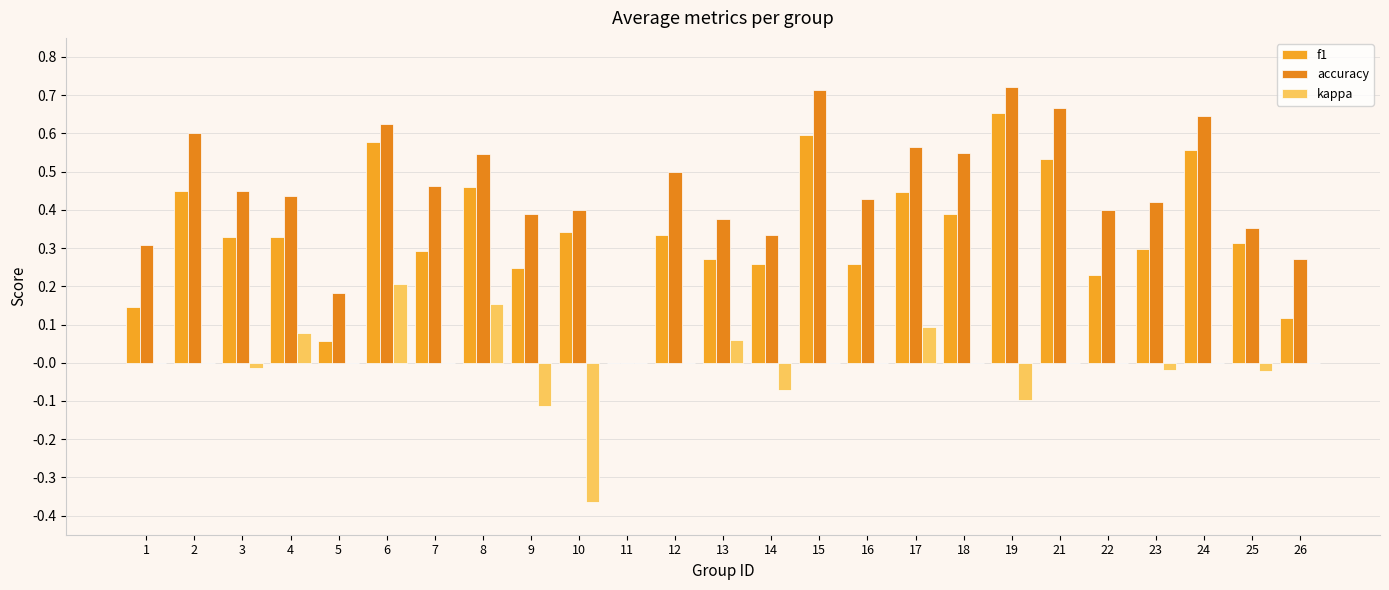

Which series has the largest total across all categories?

accuracy